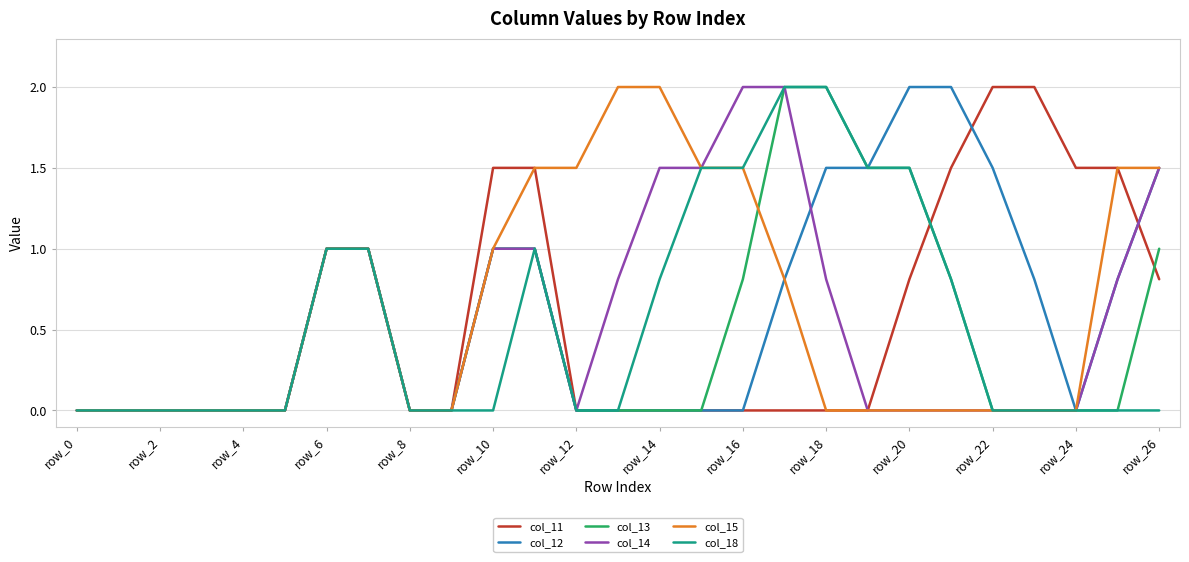

What is the maximum value for col_14?

2.0